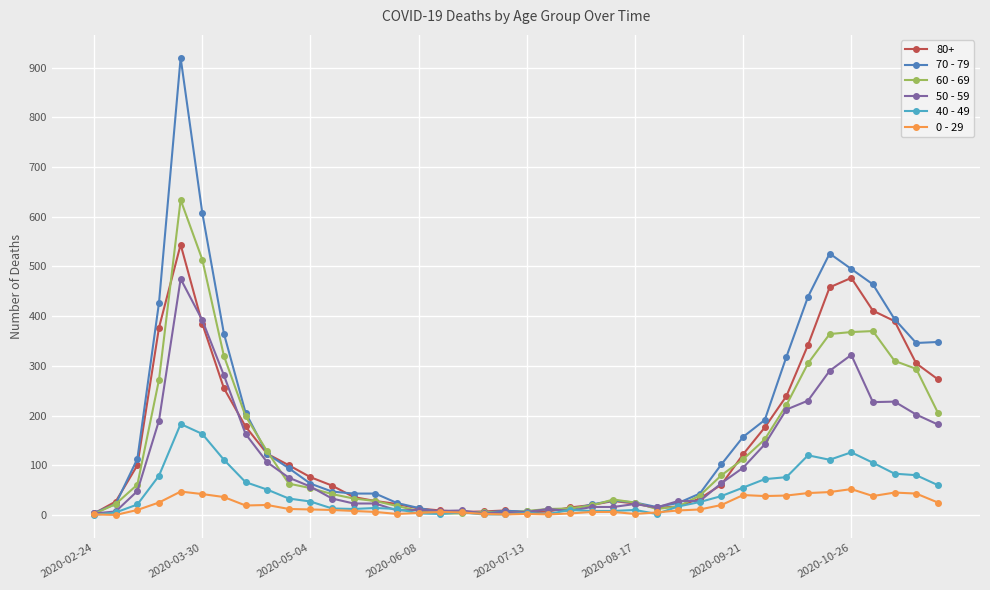

What is the maximum value shown in the chart?

920